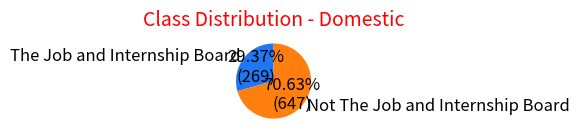

What percentage is the The Job and Internship Board slice, to the nearest percent?

29%